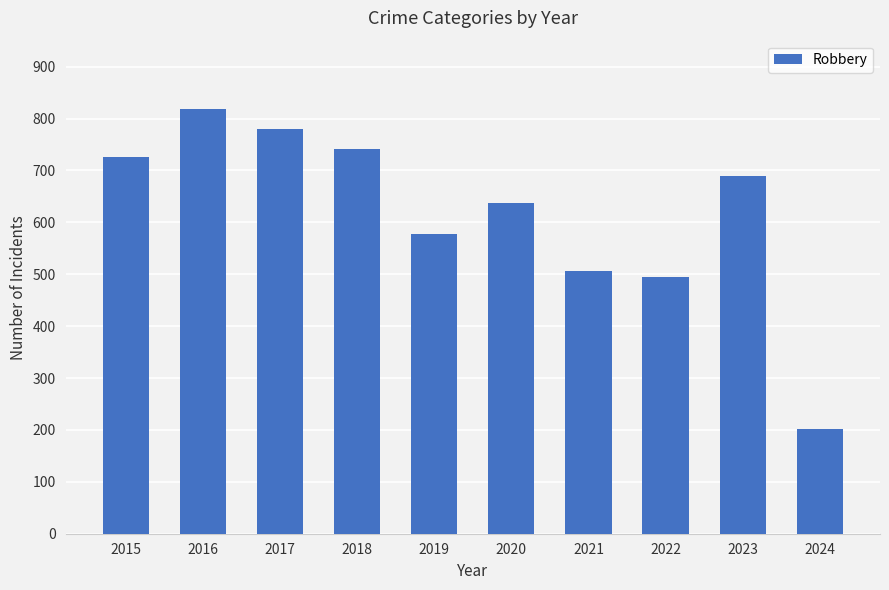

What is the ratio of the value at 2020 to the value at 2016?

0.8